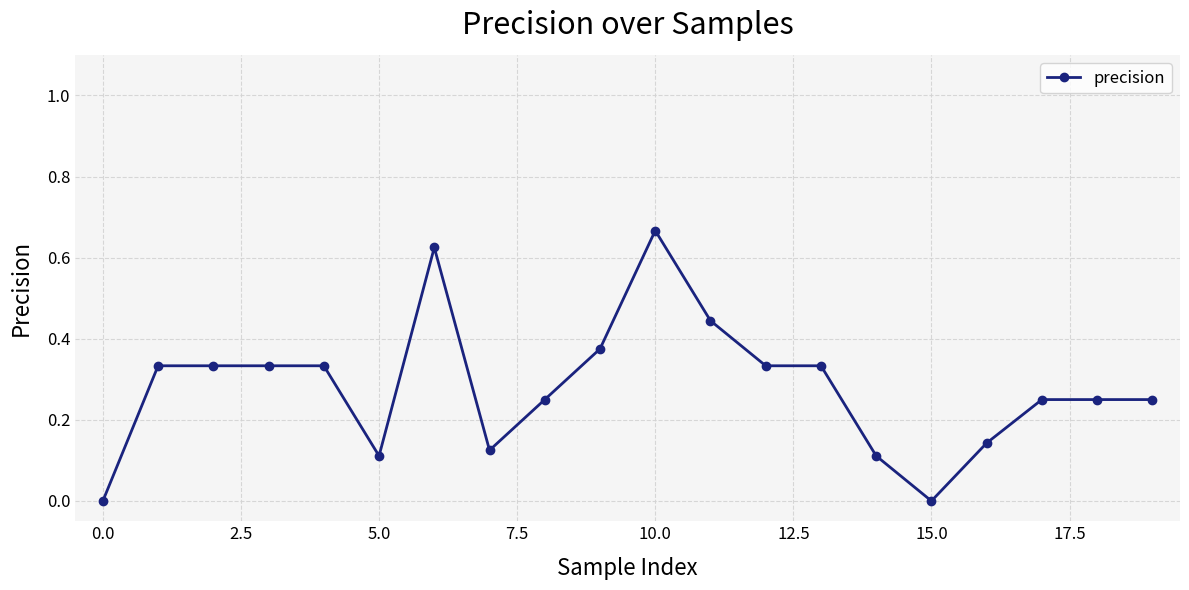

True or false: there are more than 1 points higher than both neighbors.

True